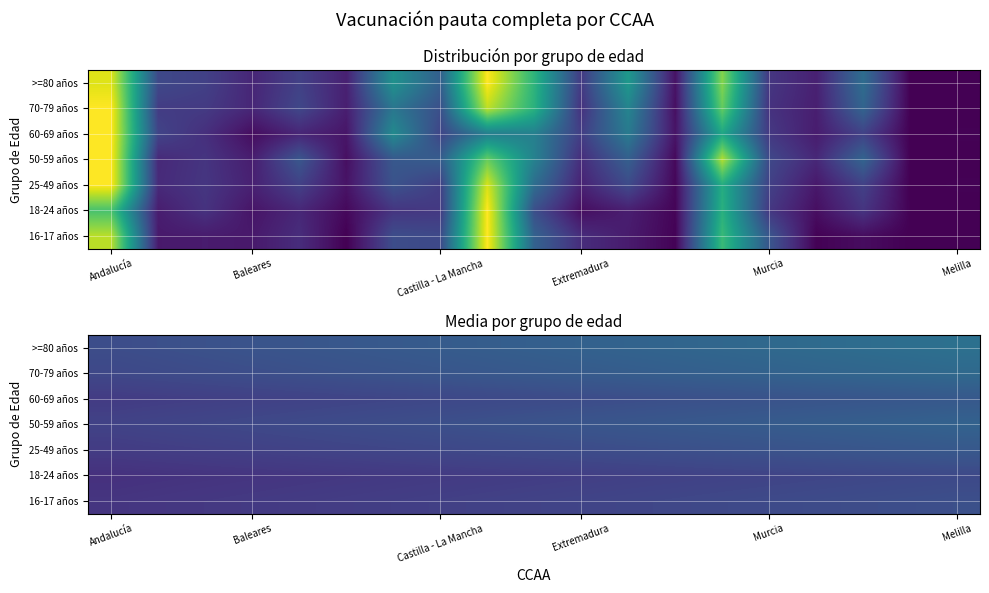

List the series in order of their peak value, lowest first.

18-24 años, 16-17 años, 60-69 años, 25-49 años, 50-59 años, 70-79 años, >=80 años